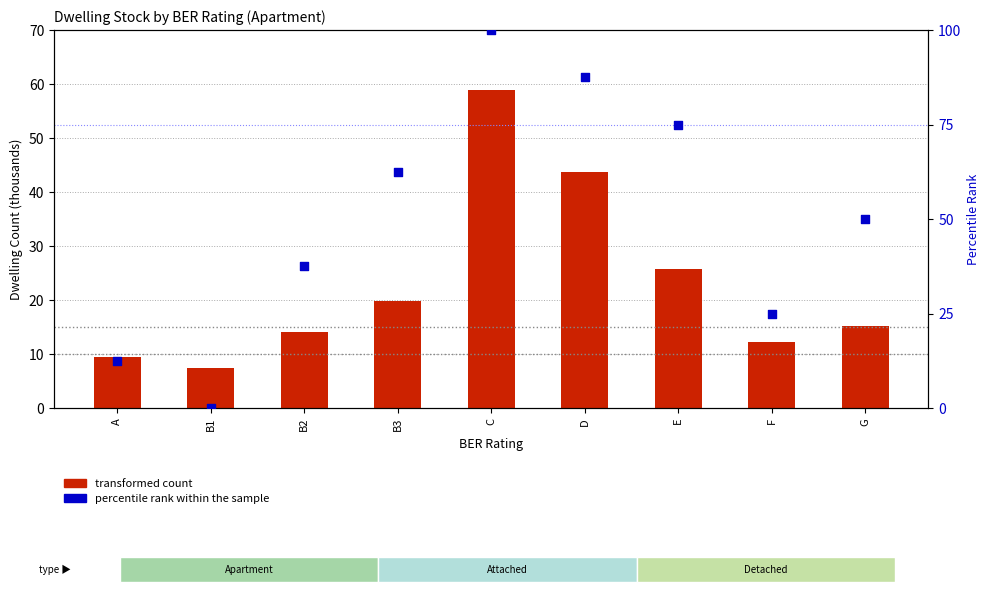

Which series has the largest total across all categories?

percentile rank within the sample